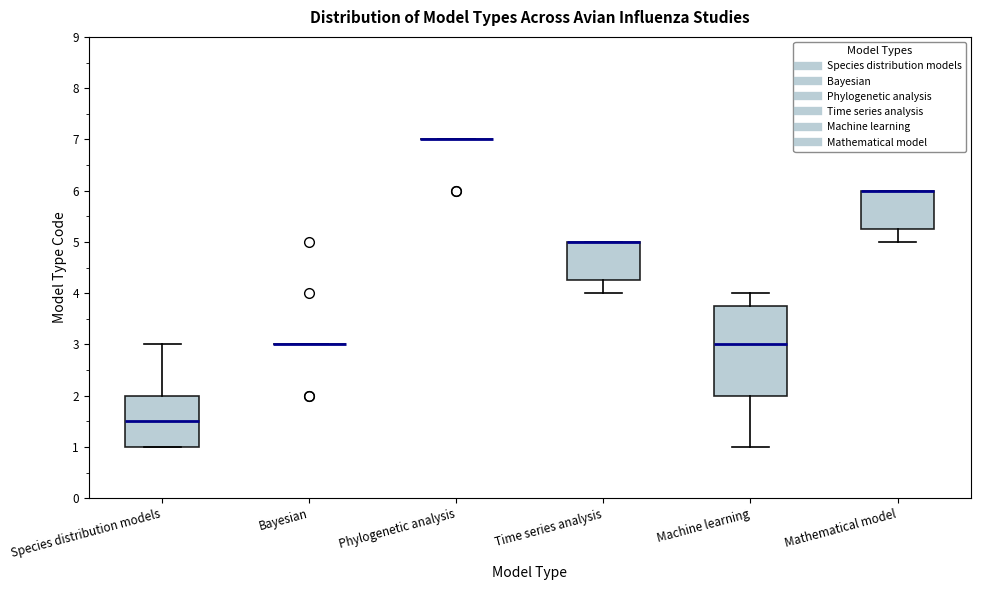

Reading left to right, transcribe this box plot: for each box, give where its median line is, the range the box spans, and where its two whiskers end, as read against the y-axis. The values are not printed on the chart, so give them approximately, as read against the axis.

Species distribution models: median 1.5, box 1.0 to 2.0, whiskers 1.0 to 3.0
Bayesian: box collapsed to a line at 3.0, whiskers 3.0 to 3.0
Phylogenetic analysis: box collapsed to a line at 7.0, whiskers 7.0 to 7.0
Time series analysis: median 5.0 (drawn on the box's upper edge), box 4.3 to 5.0, whiskers 4.0 to 5.0
Machine learning: median 3.0, box 2.0 to 3.8, whiskers 1.0 to 4.0
Mathematical model: median 6.0 (drawn on the box's upper edge), box 5.3 to 6.0, whiskers 5.0 to 6.0